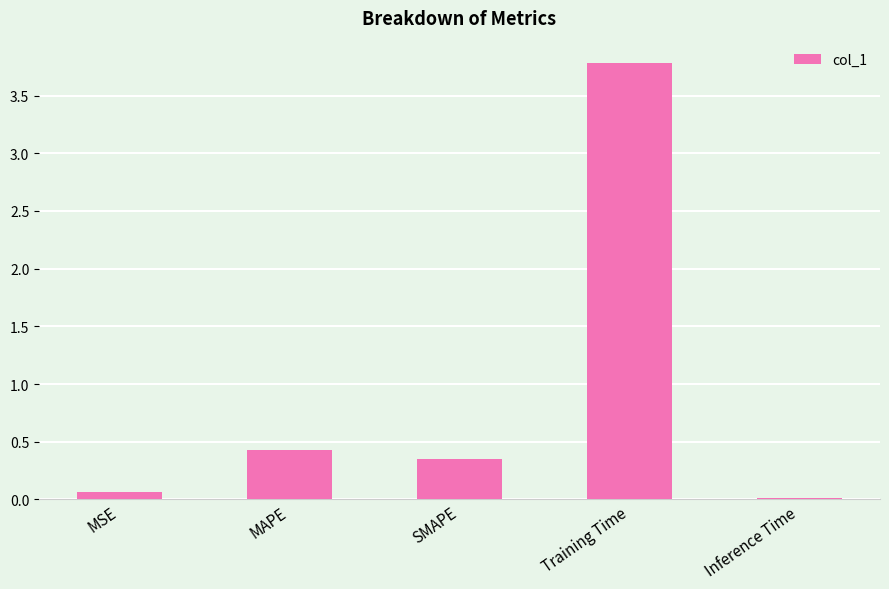

What is the average value?

0.9